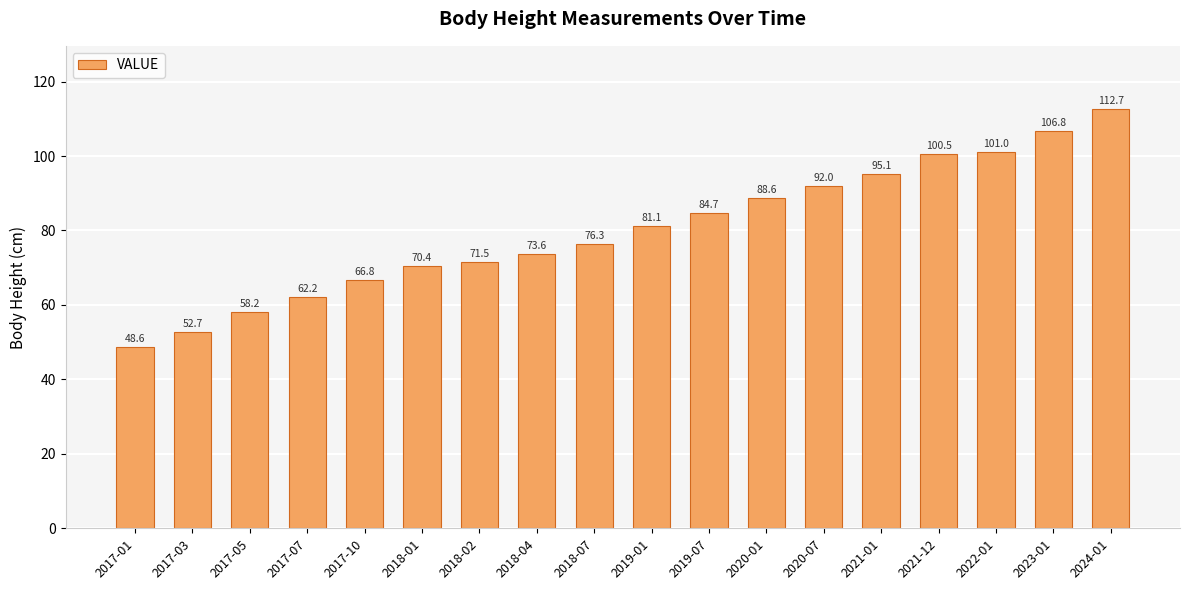

What is the approximate value at 2022-01?

101.0